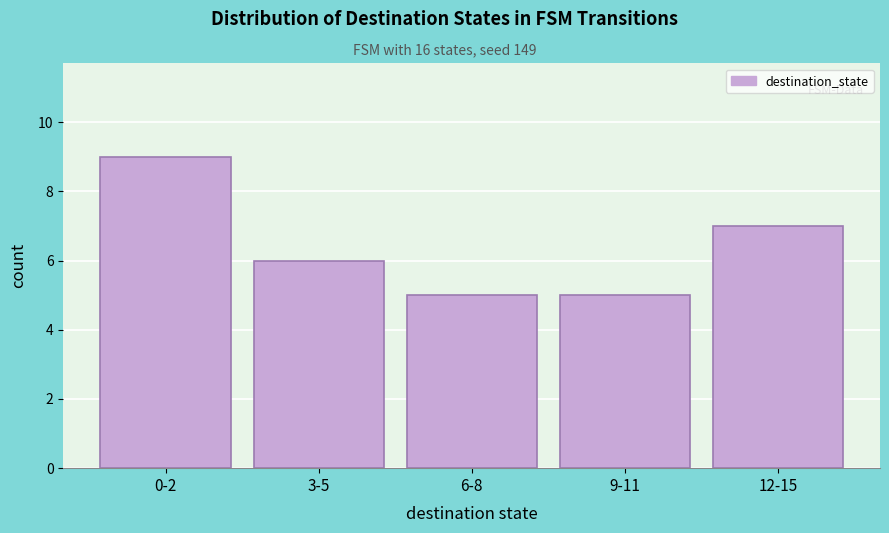

Reading right to left, list all the values displayed in this chart.

7	5	5	6	9